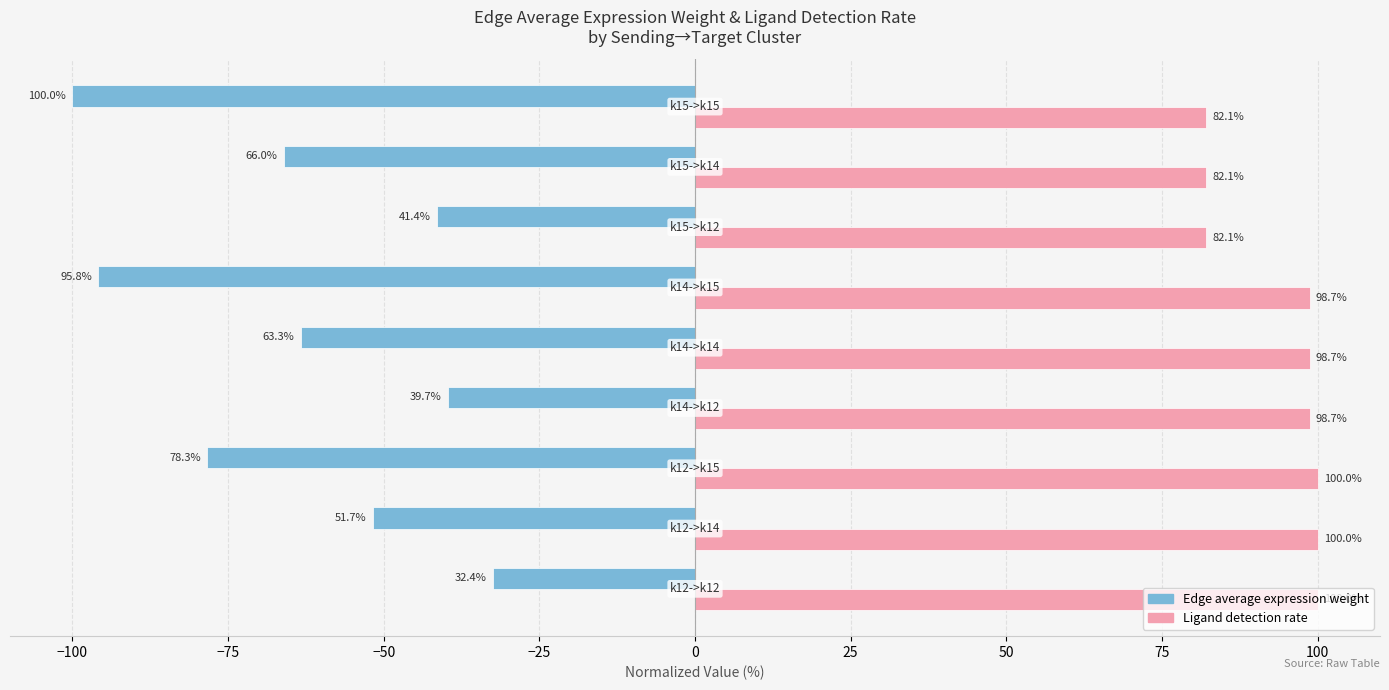

What is the greatest value displayed?

100.0